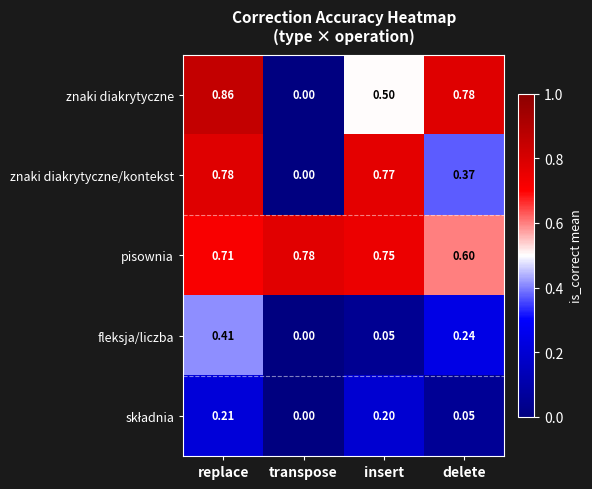

Which series has the largest total across all categories?

pisownia